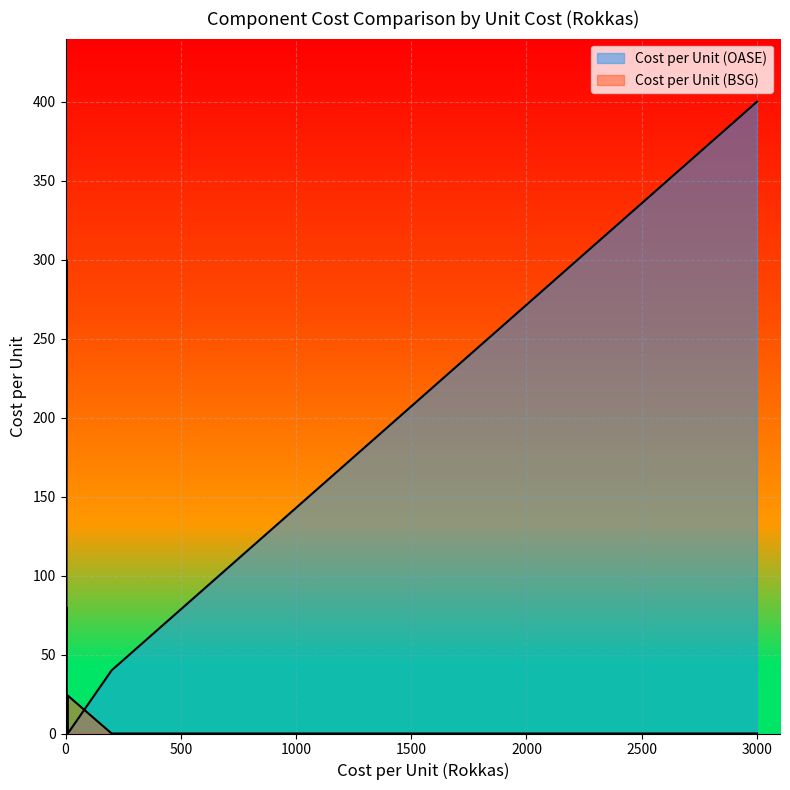

What is the average value of the Cost per Unit (BSG) series?

41.2